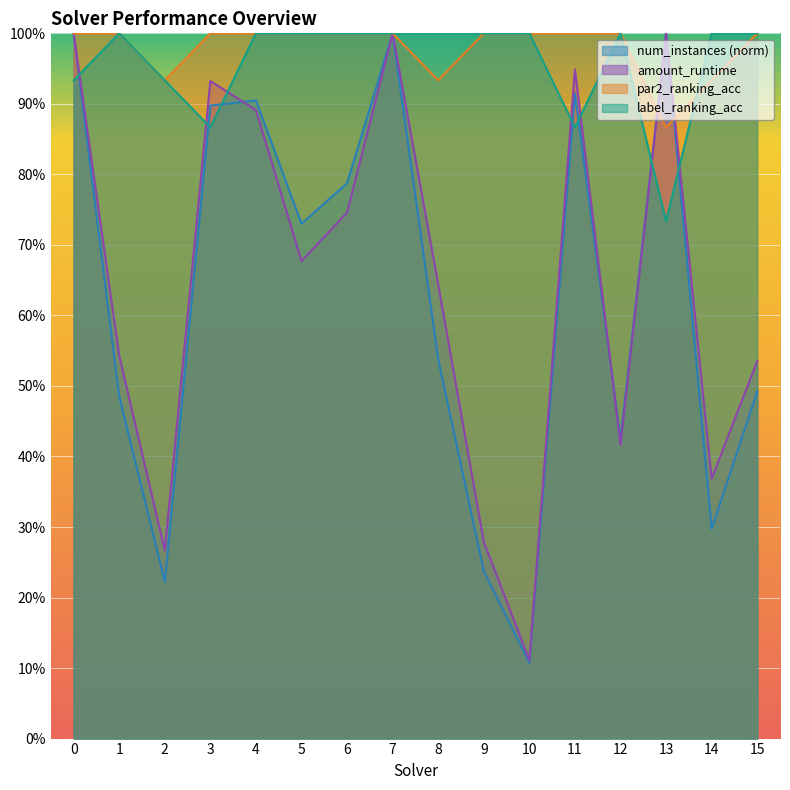

How many values in the label_ranking_acc series are below 1?

5